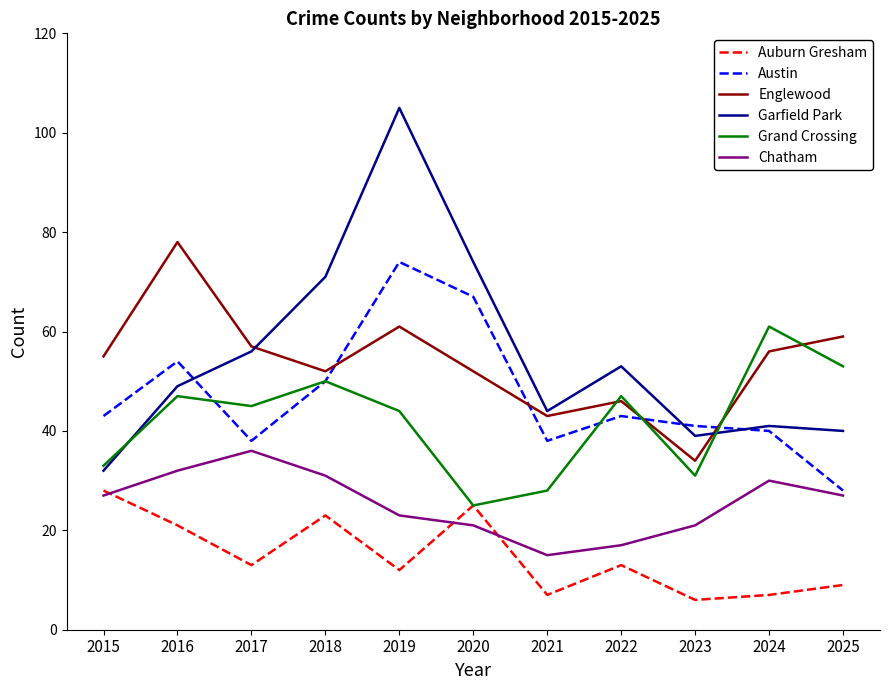

At 2023, list the series in order from largest to smallest.

Austin, Garfield Park, Englewood, Grand Crossing, Chatham, Auburn Gresham